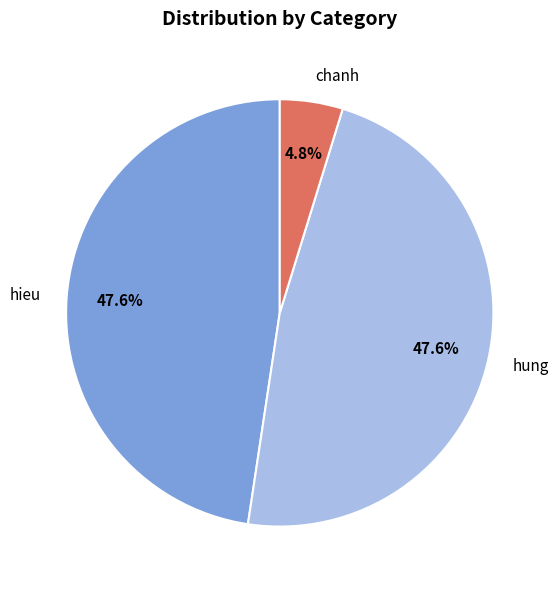

Does chanh account for over 50% of the chart?

No